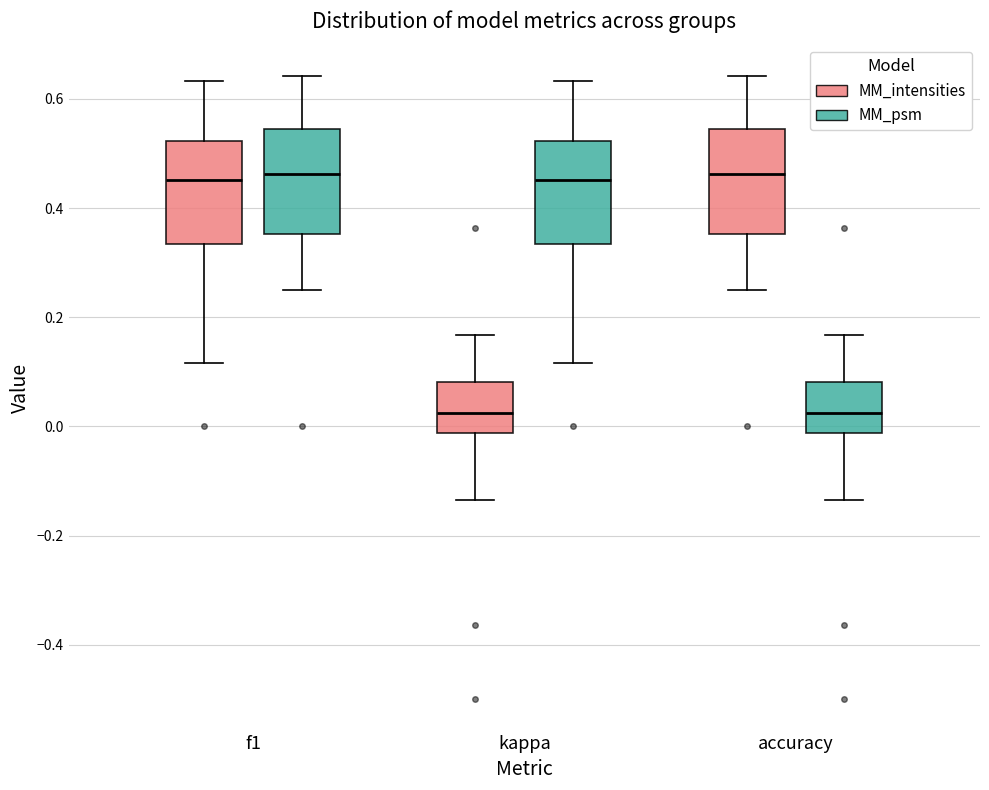

Where is the lower edge of the box for accuracy (MM_psm) on the y-axis? The values are not printed on the chart, so give them approximately, as read against the axis.

-0.02